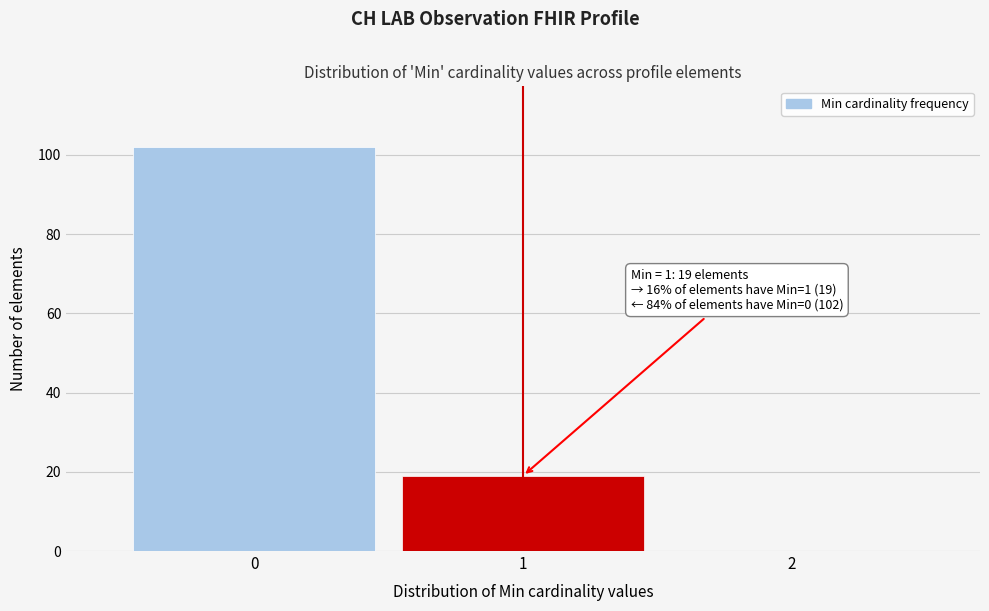

Reading left to right, transcribe all the data shown in this chart.

0=102	1=19	2=0